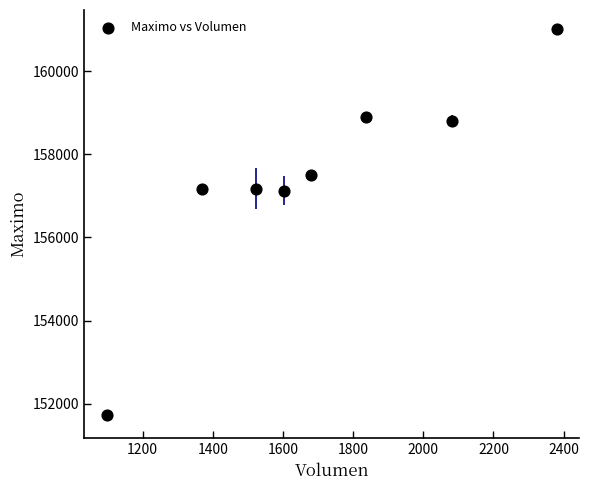

What is the range of Y values (max minus min)?

9256.0